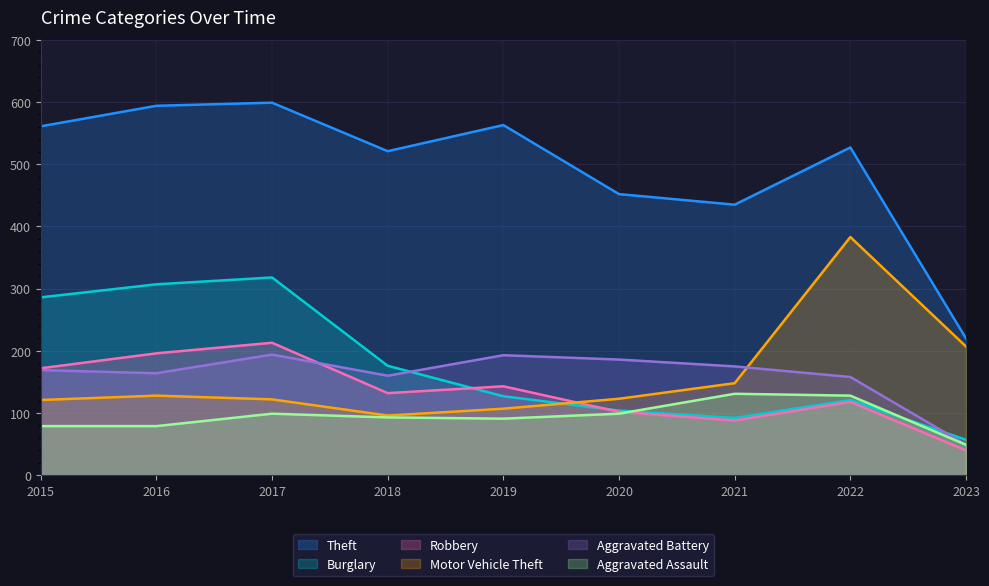

At 2015, list the series in order from smallest to largest.

Aggravated Assault, Motor Vehicle Theft, Aggravated Battery, Robbery, Burglary, Theft